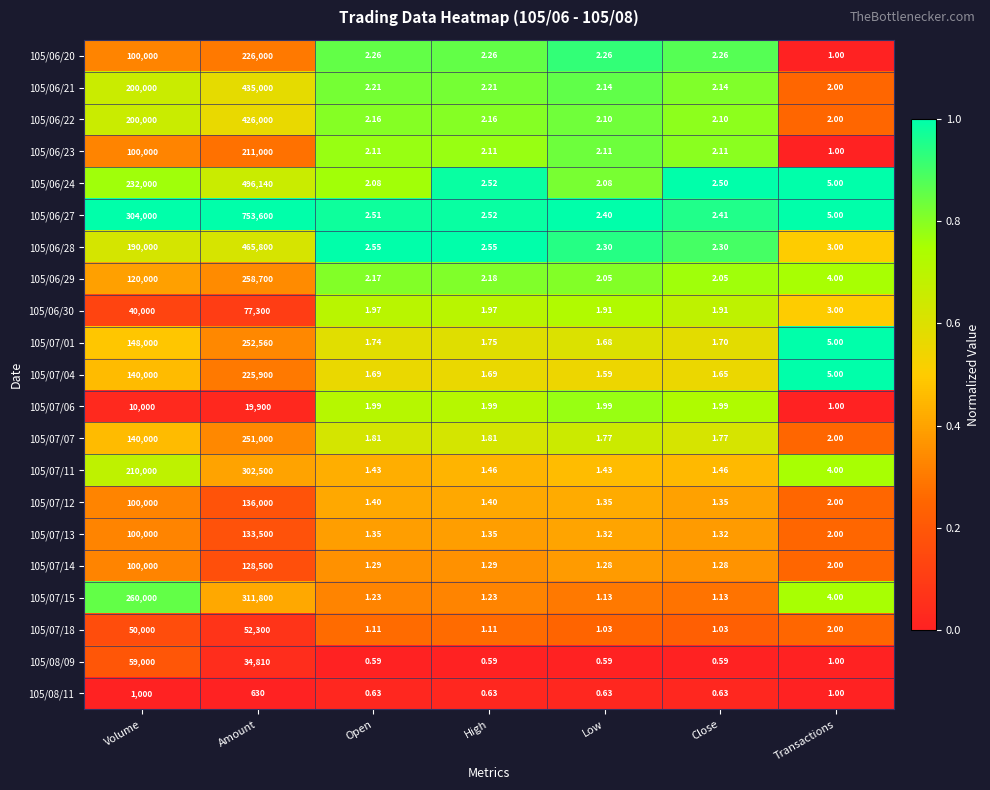

Count the number of categories in the chart.

7